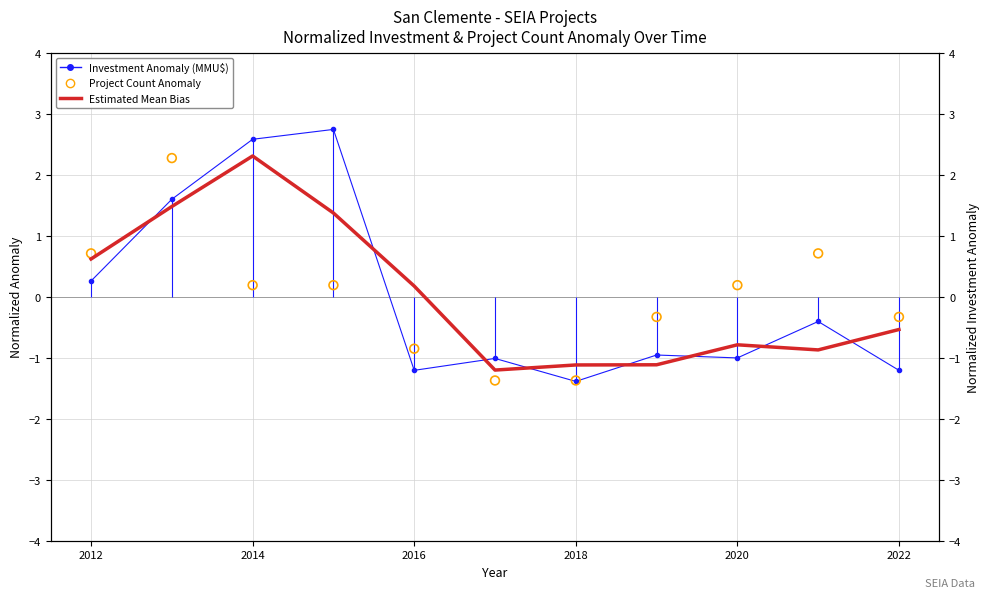

Which series contains the lowest Y value?

Investment Anomaly (MMU$)